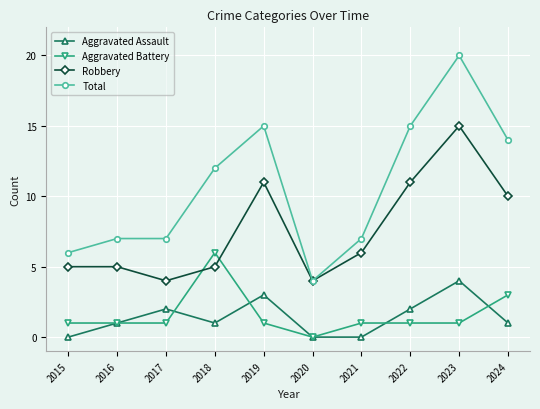

What is the sum of all Total values?

107